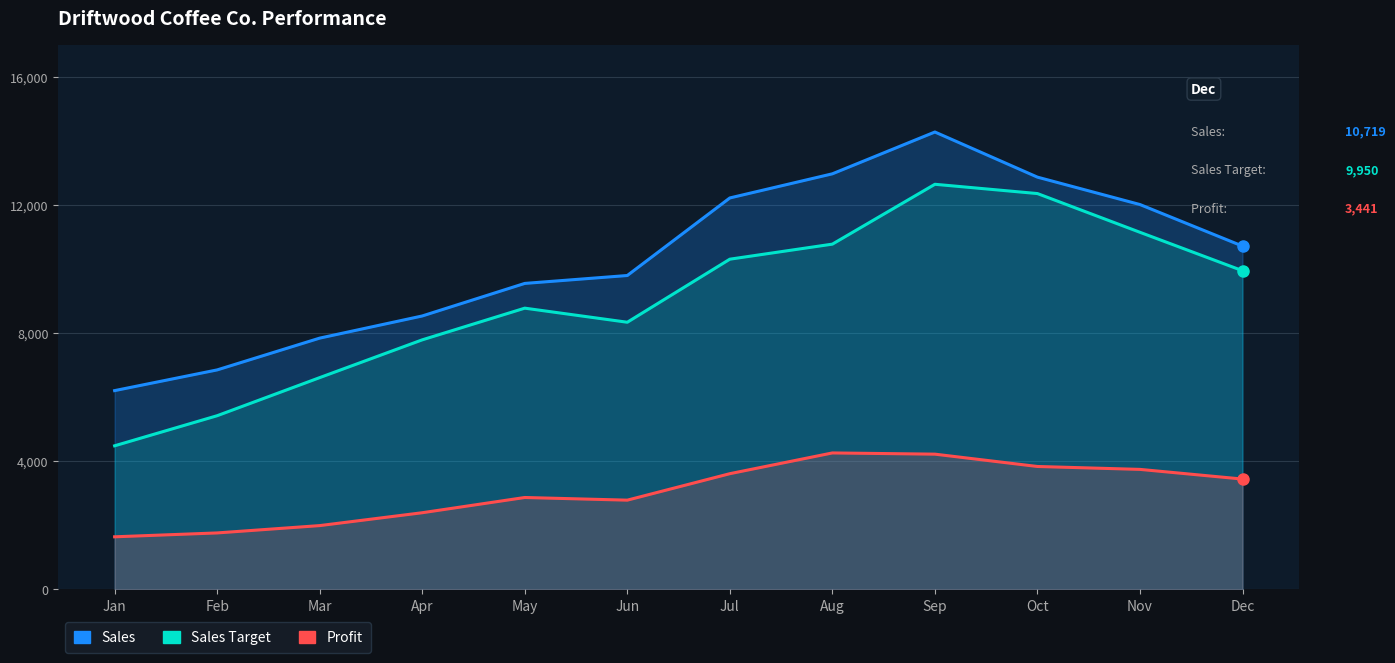

What is the difference between the second highest and minimum values in the Sales series?

6773